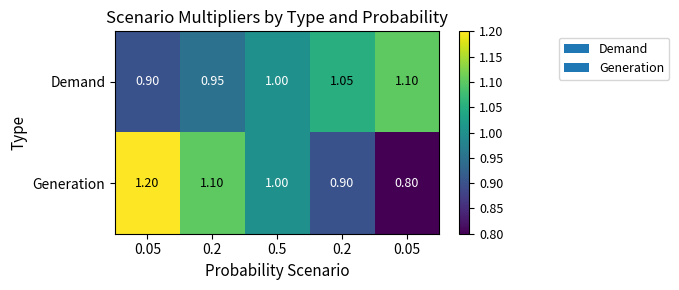

Which category has the highest value across all series?

0.05